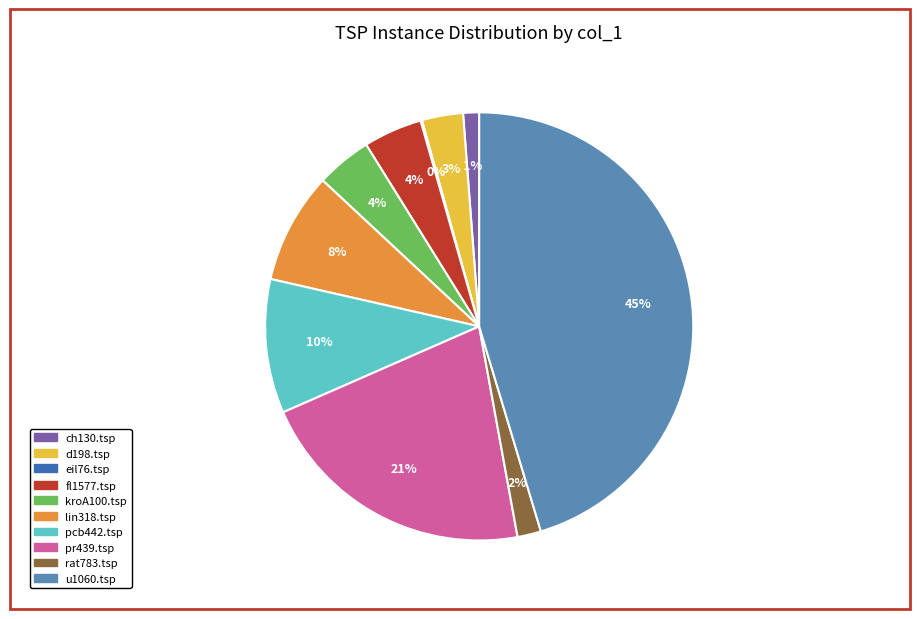

To the nearest percent, what is the average slice percentage?

10%